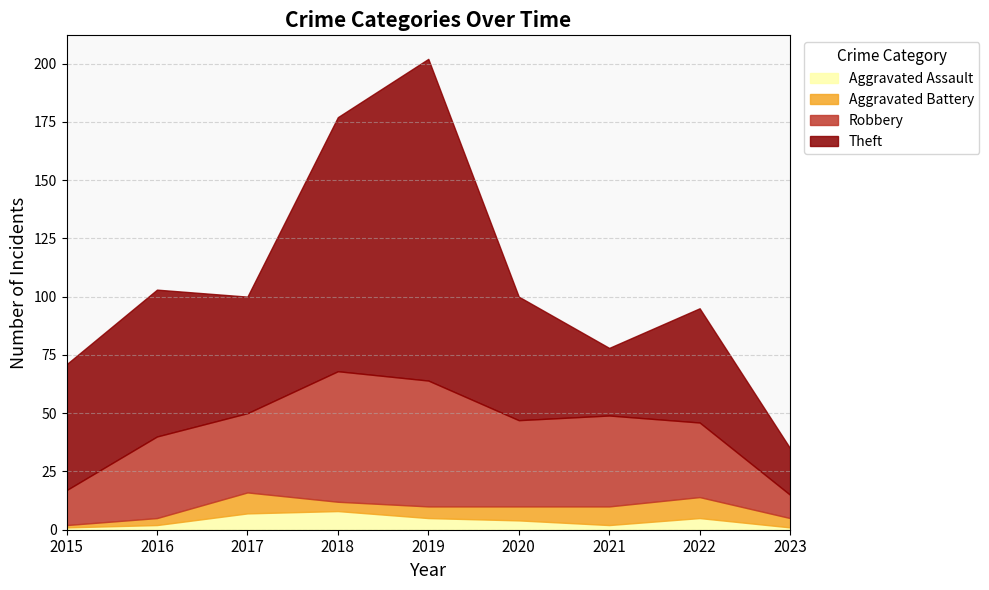

Reading left to right, extract all data points from this chart.

Aggravated Assault: 2015=1	2016=2	2017=7	2018=8	2019=5	2020=4	2021=2	2022=5	2023=1
Aggravated Battery: 2015=1	2016=3	2017=9	2018=4	2019=5	2020=6	2021=8	2022=9	2023=4
Robbery: 2015=15	2016=35	2017=34	2018=56	2019=54	2020=37	2021=39	2022=32	2023=10
Theft: 2015=54	2016=63	2017=50	2018=109	2019=138	2020=53	2021=29	2022=49	2023=20